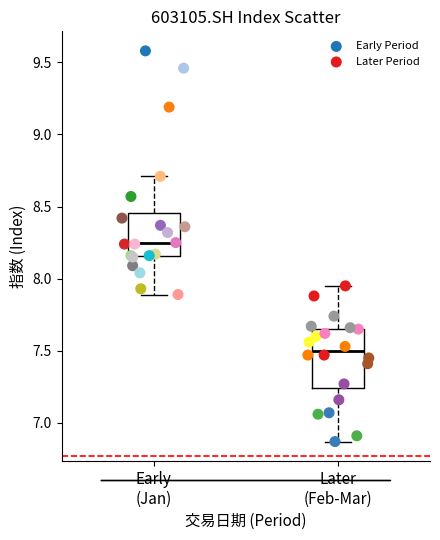

Which series reaches the minimum Y coordinate?

Later Period